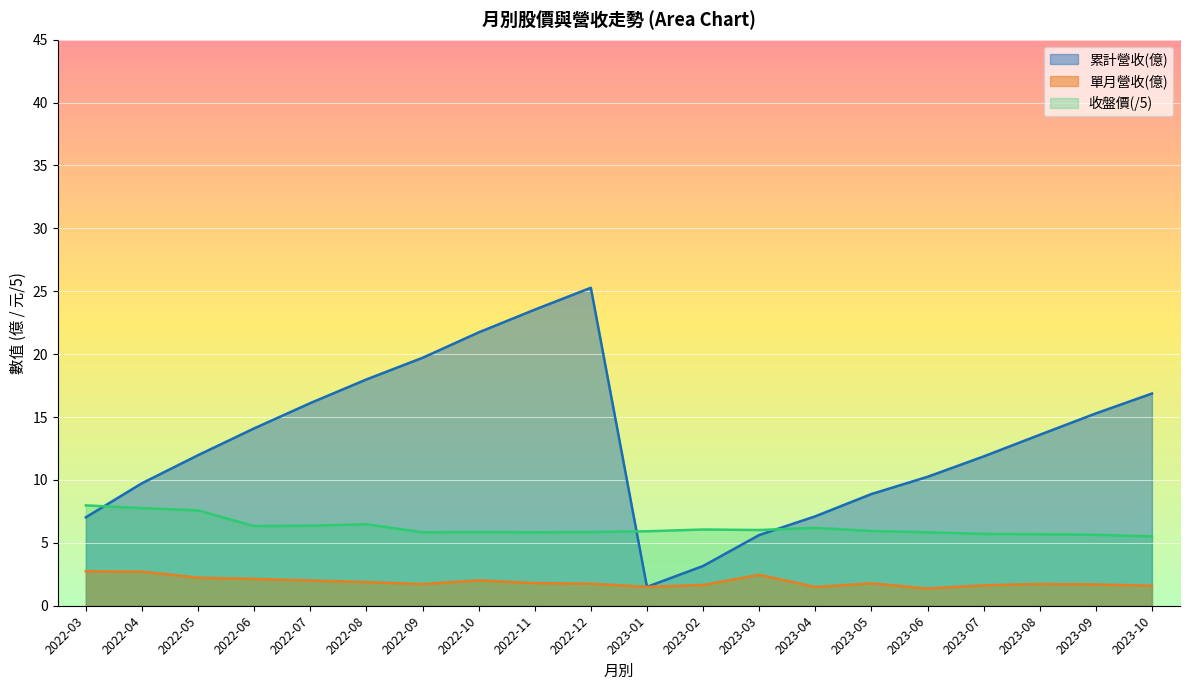

Which series has the largest total across all categories?

累計營收(億)